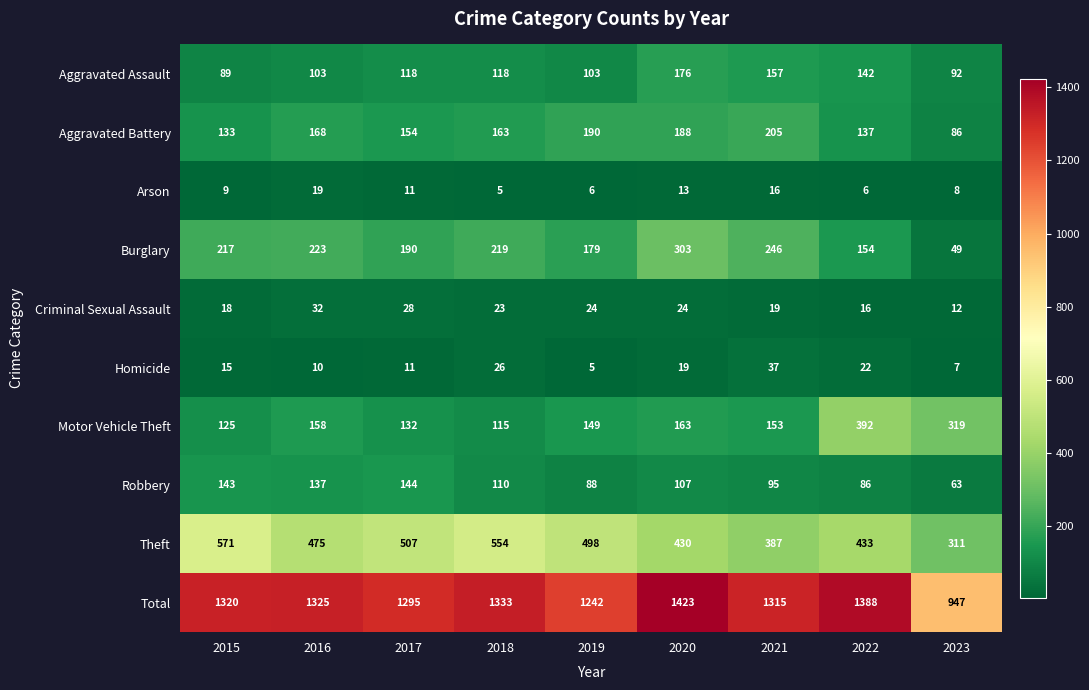

At which category is the sum across all series the highest?

2020